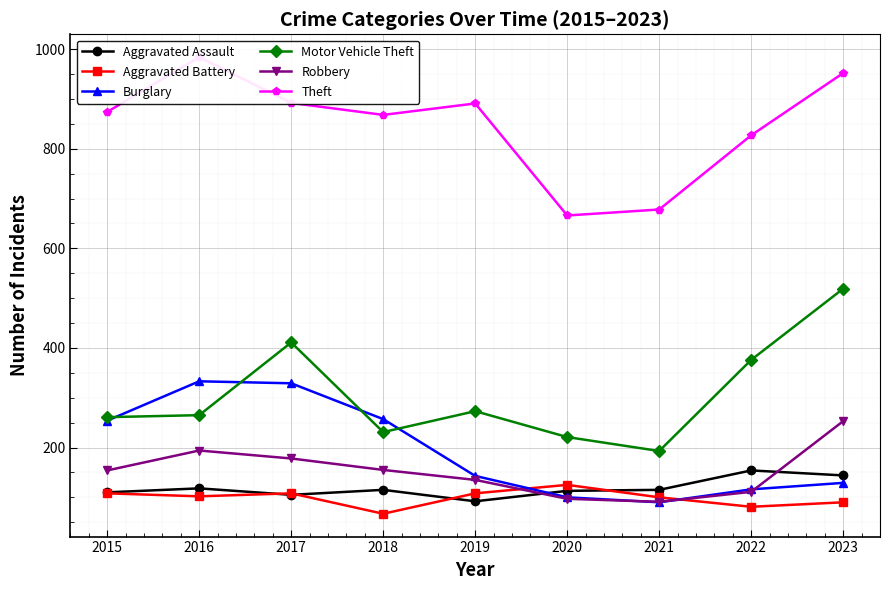

True or false: Aggravated Battery and Motor Vehicle Theft cross at least once.

False